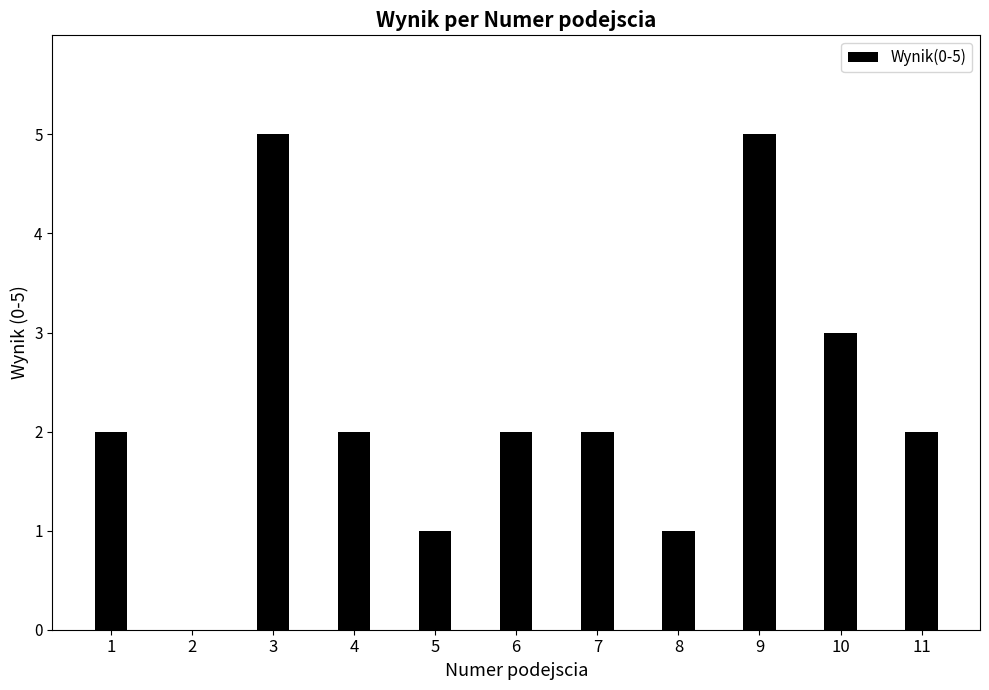

What is the change in value from 7 to 9?

+3